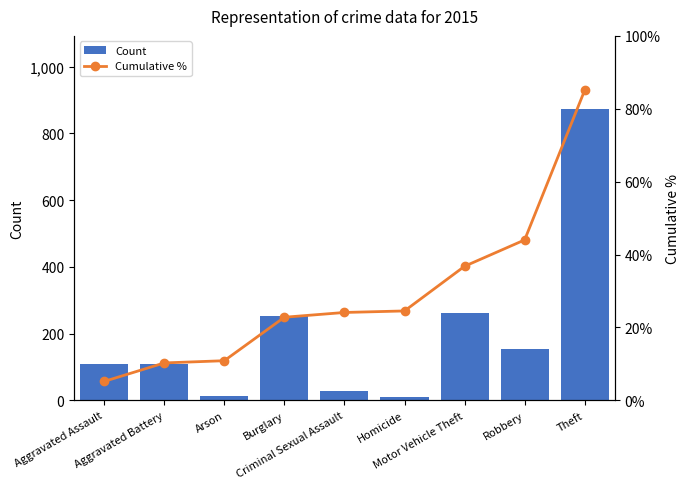

At which label is Cumulative % closest to 45?

Robbery